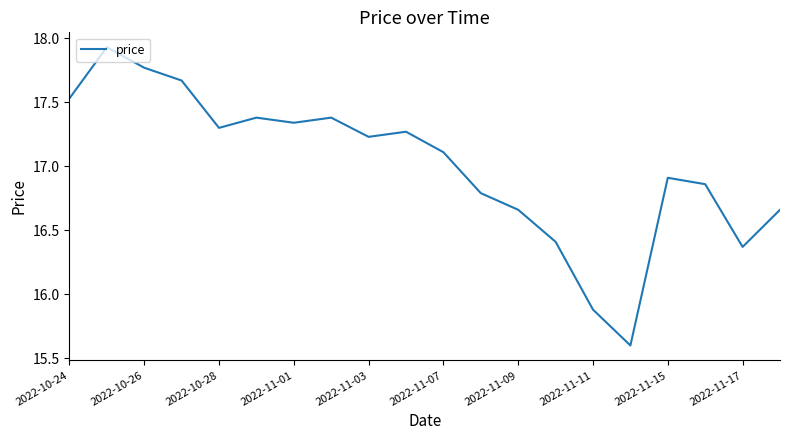

What is the smallest value displayed?

15.6